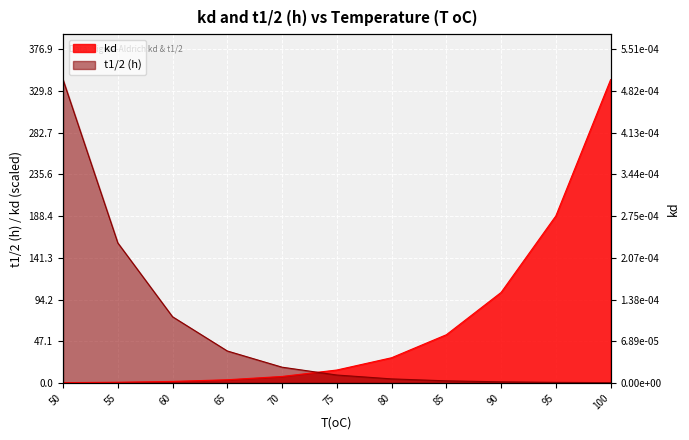

At which category does the chart reach its peak across all series?

100